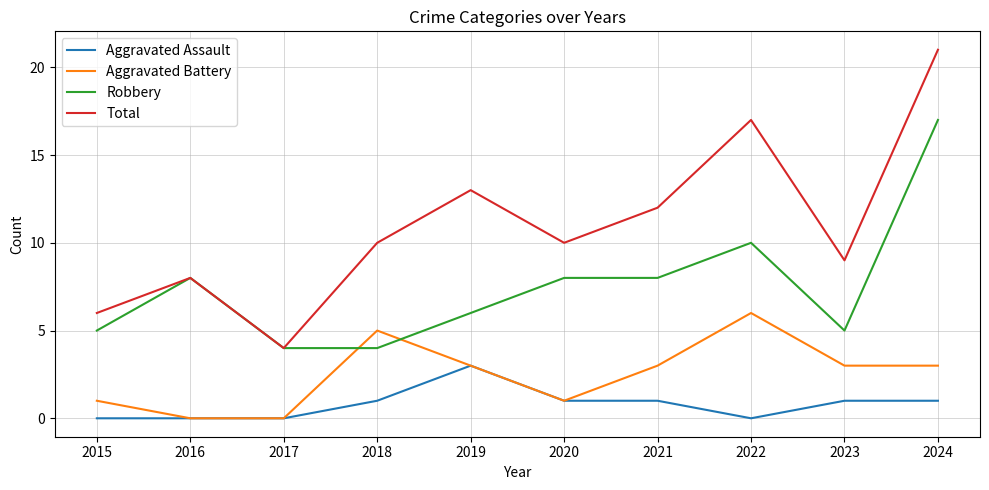

What is the difference between the maximum and minimum values in the Robbery series?

13